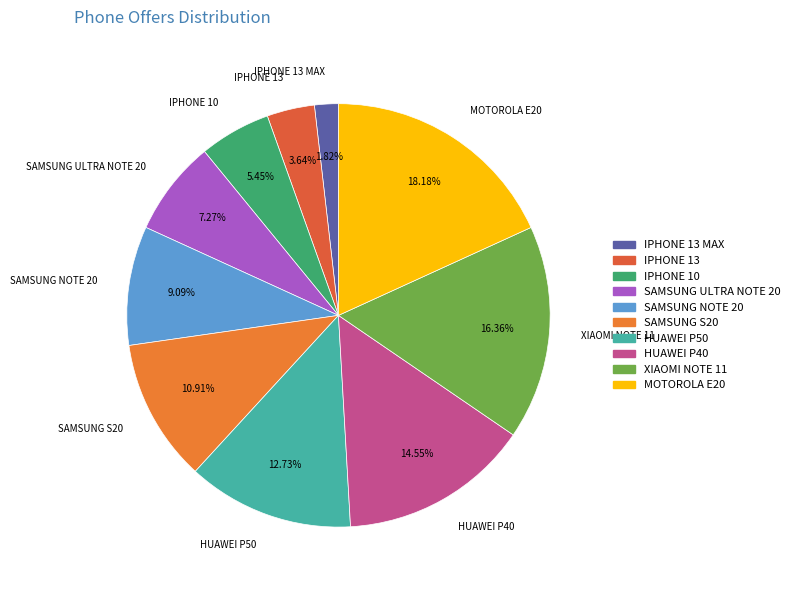

To the nearest percent, what is the difference between the largest and smallest slice percentages?

16%